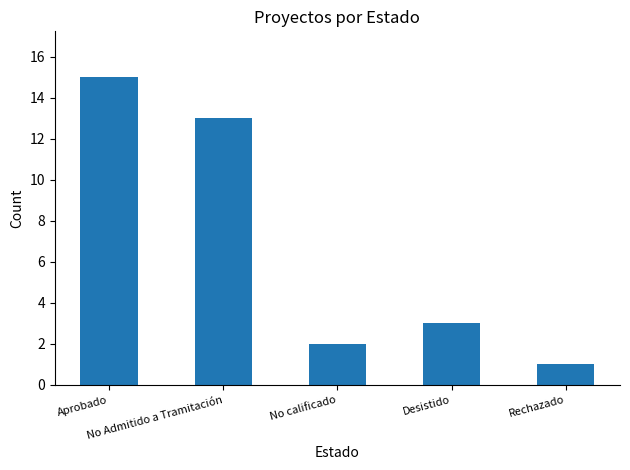

Reading left to right, list all the values displayed in this chart.

Aprobado=15	No Admitido a Tramitación=13	No calificado=2	Desistido=3	Rechazado=1